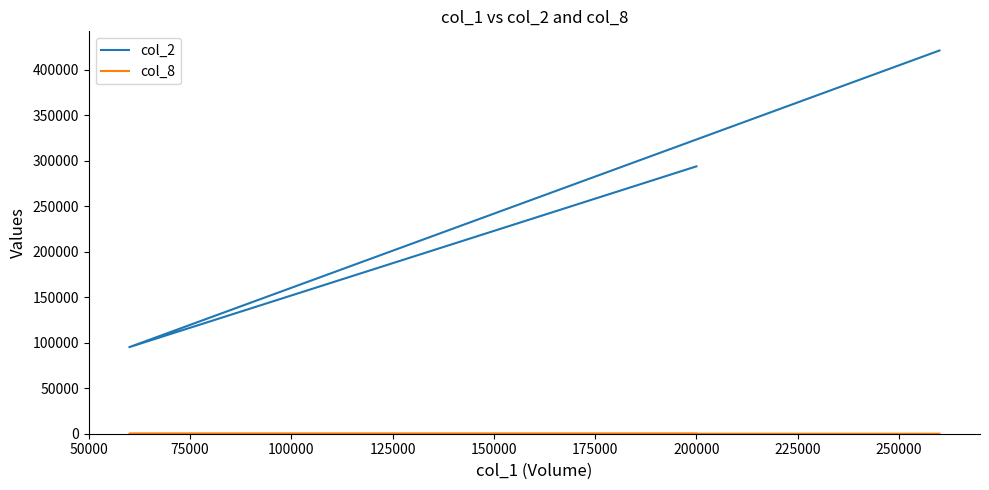

At how many categories does at least one series exceed 340168?

1